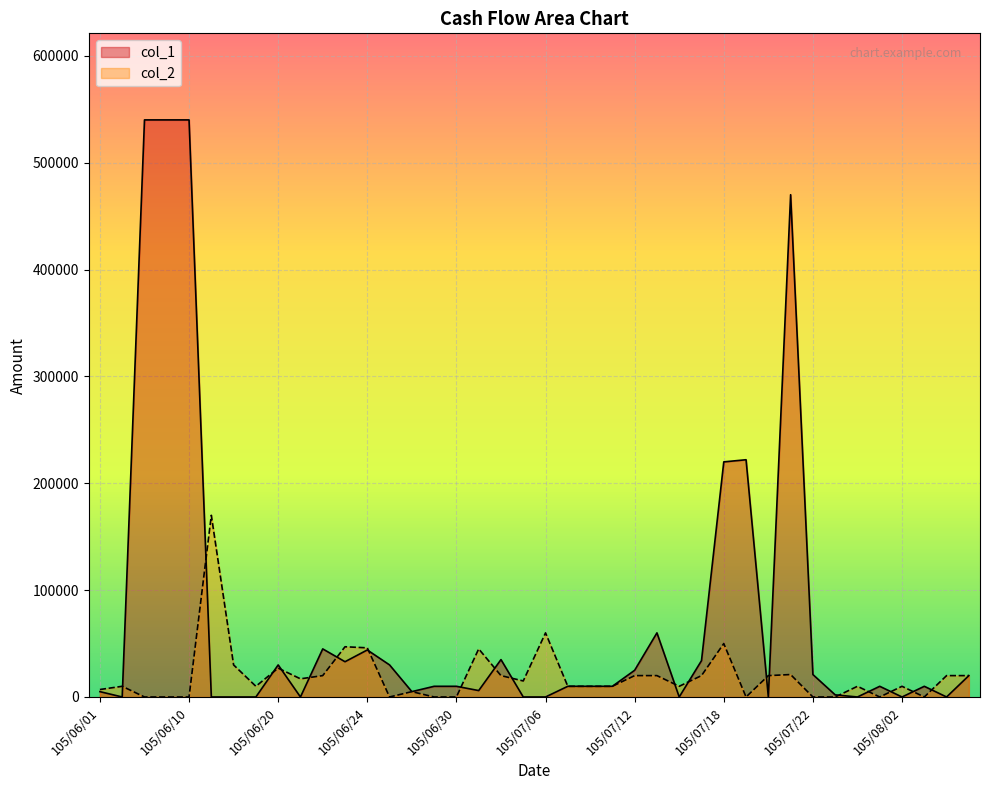

What is the sum of all col_2 values?

780000